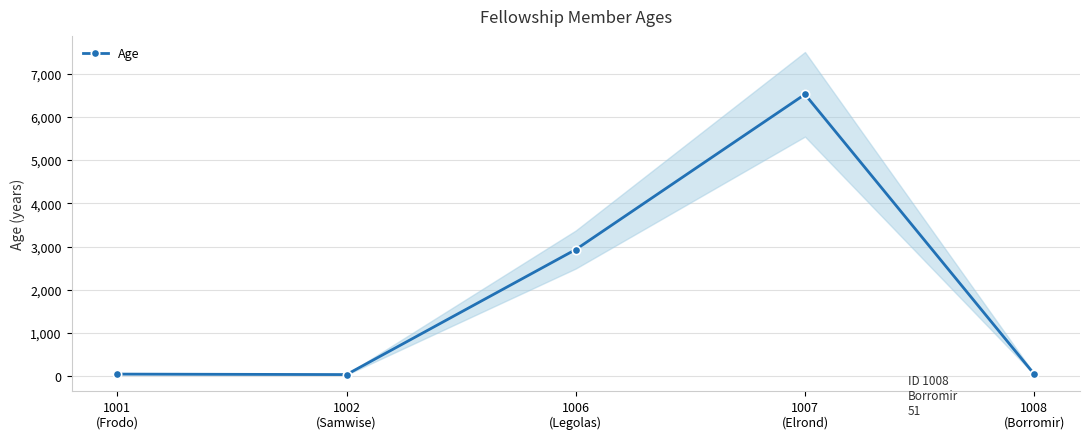

At which category does the chart reach its minimum across all series?

1002
(Samwise)